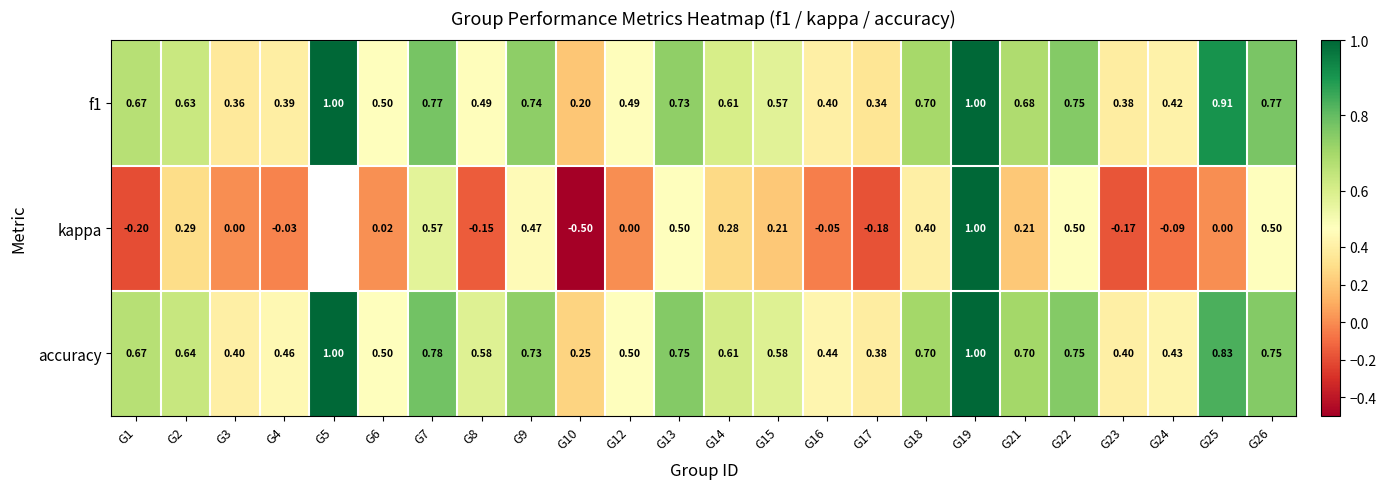

Which series changed the most between G15 and G16?

kappa